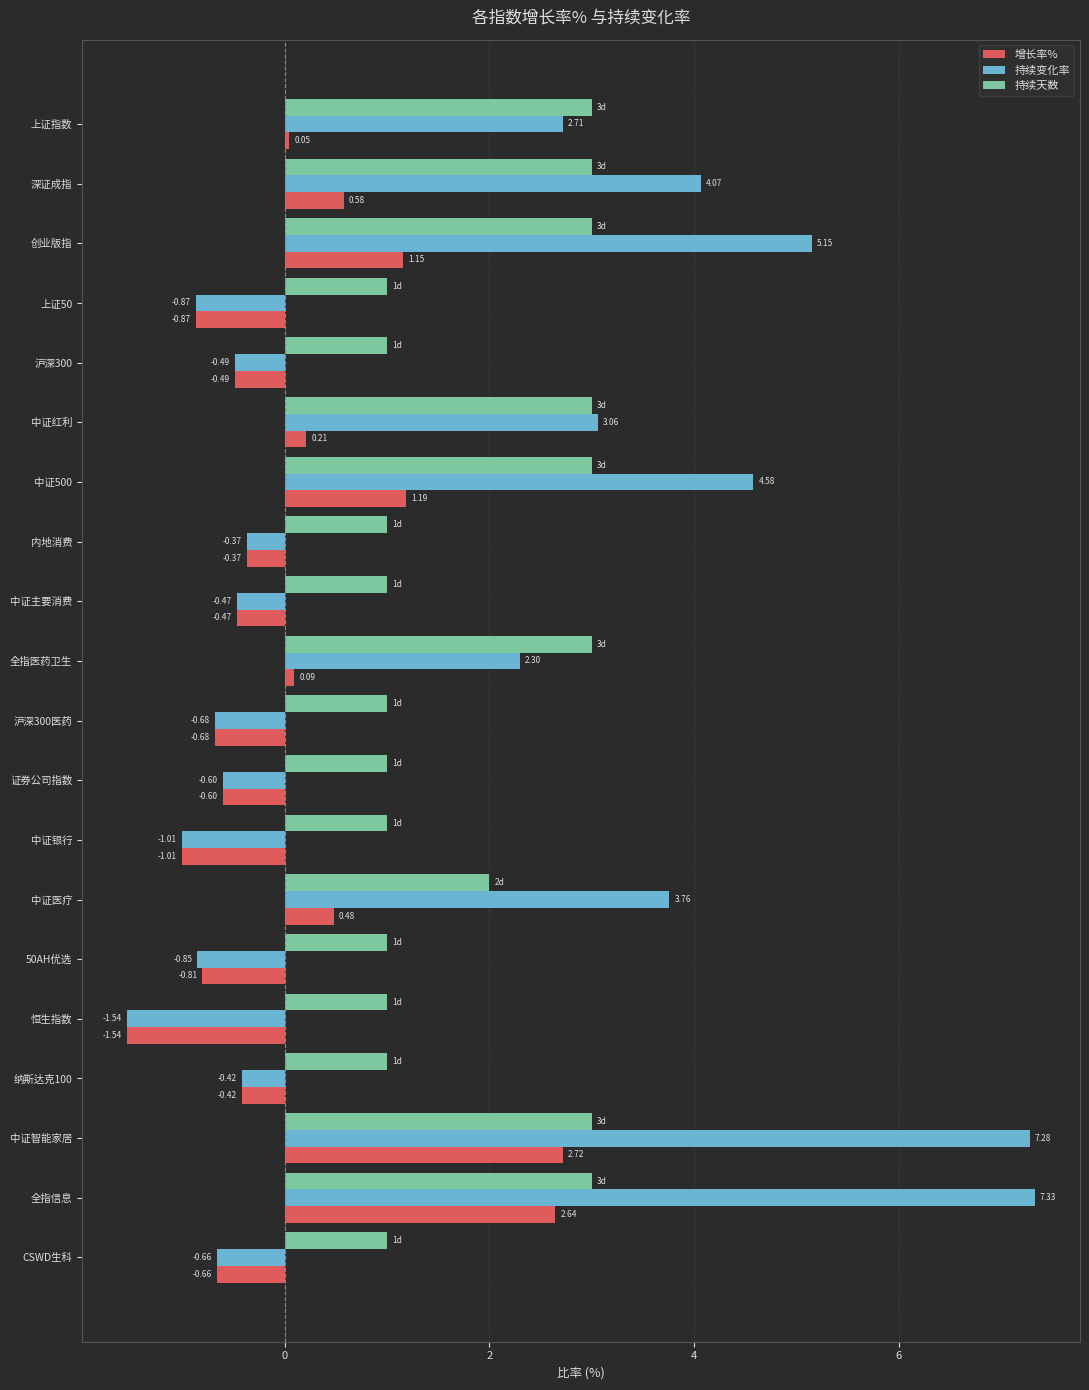

At which category is the sum across all series the highest?

中证智能家居